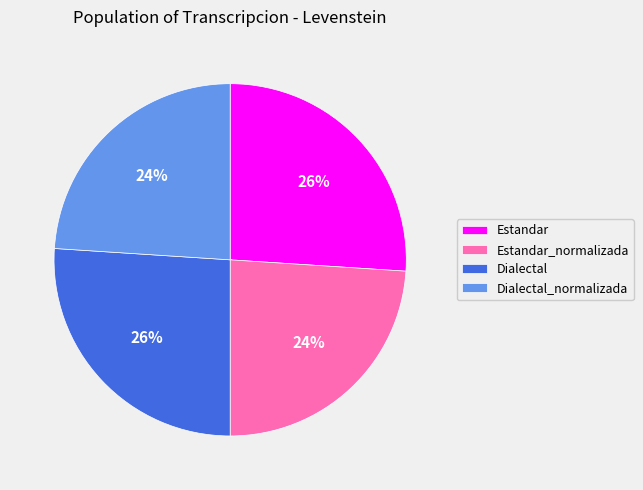

Is Estandar the majority of the pie?

No